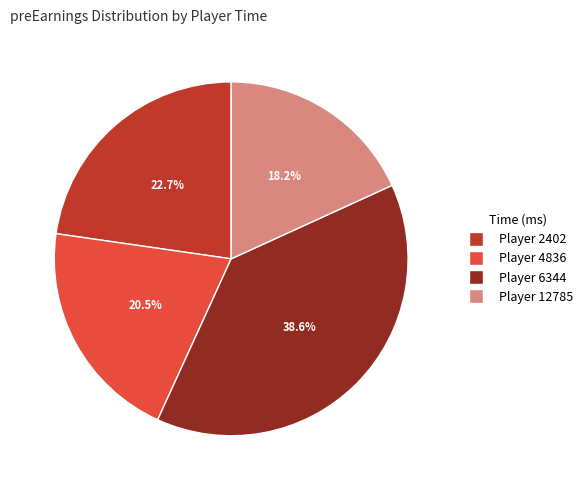

Is there any slice that represents more than half of the pie?

No